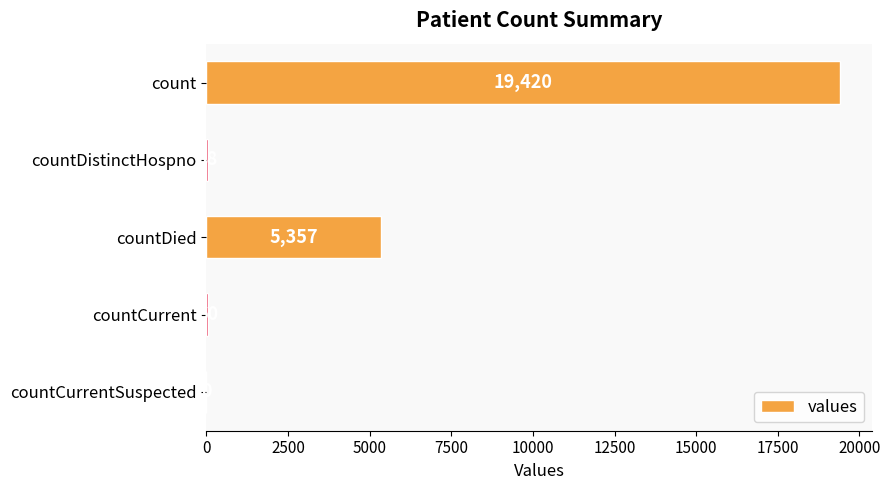

The value at countDied is 1318. True or false?

False